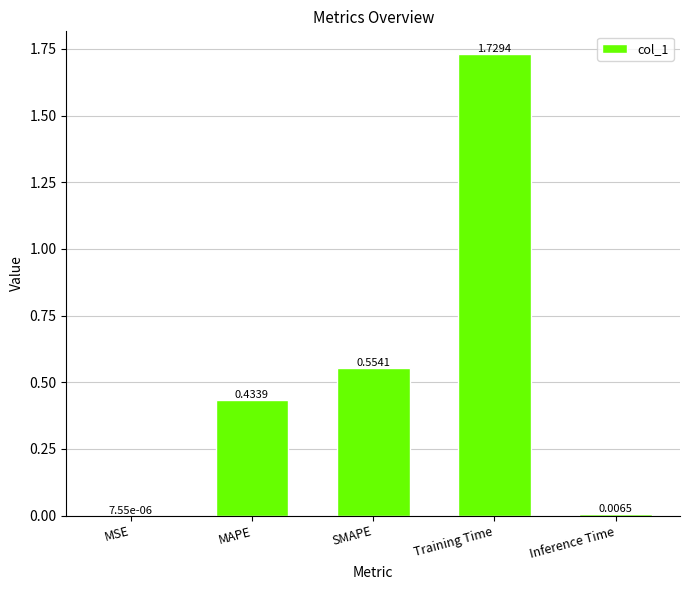

Are the bars horizontal?

No